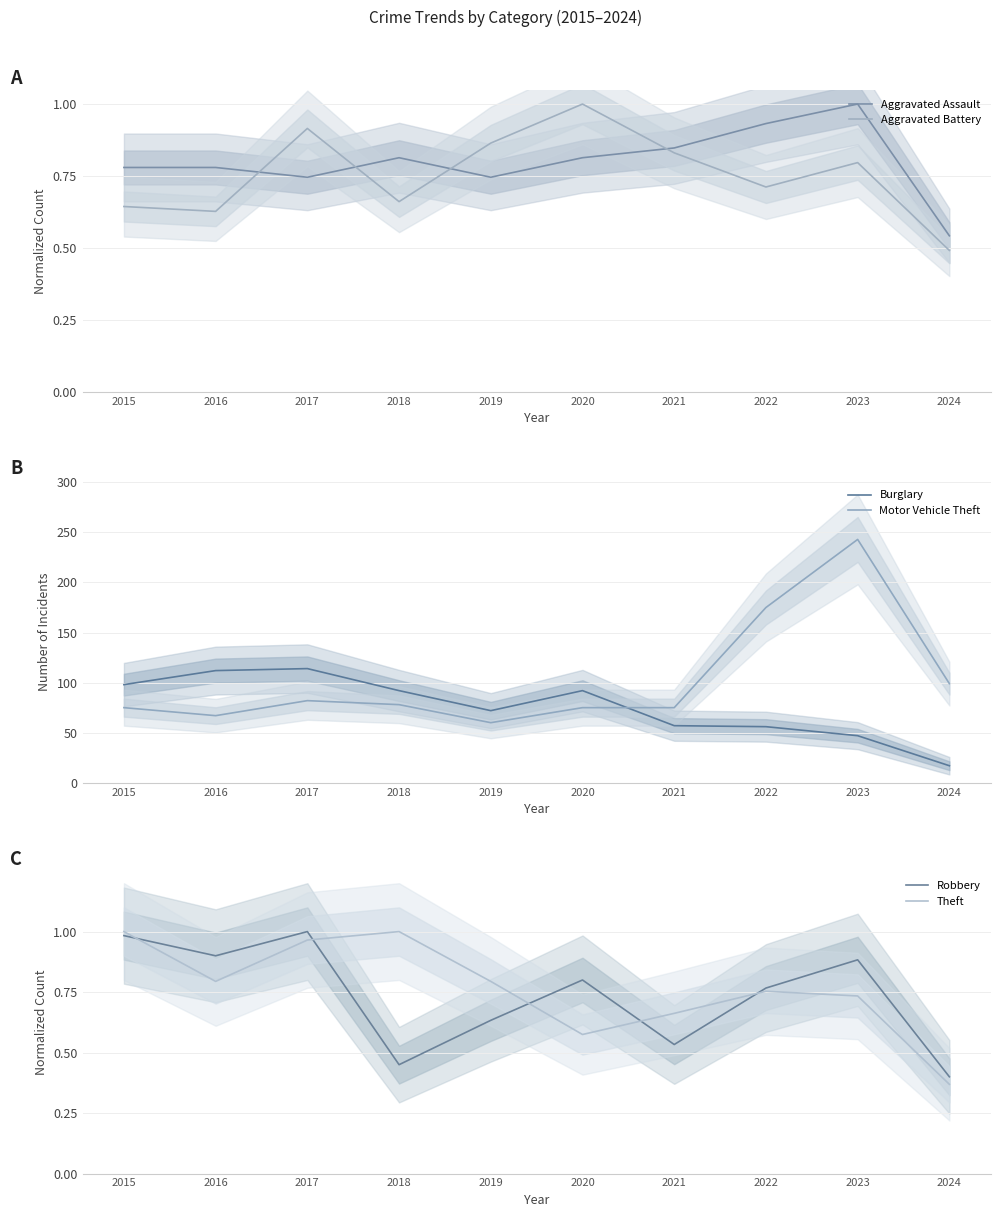

The value of Theft at 2015 is 0.5. True or false?

False